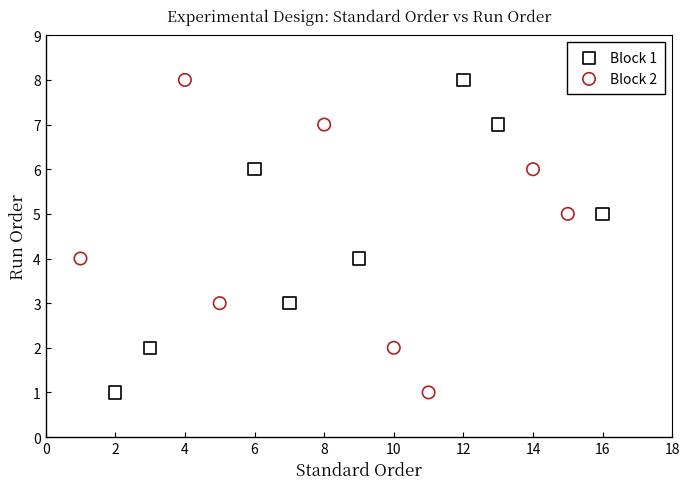

What are all the series names shown in the legend?

Block 1, Block 2